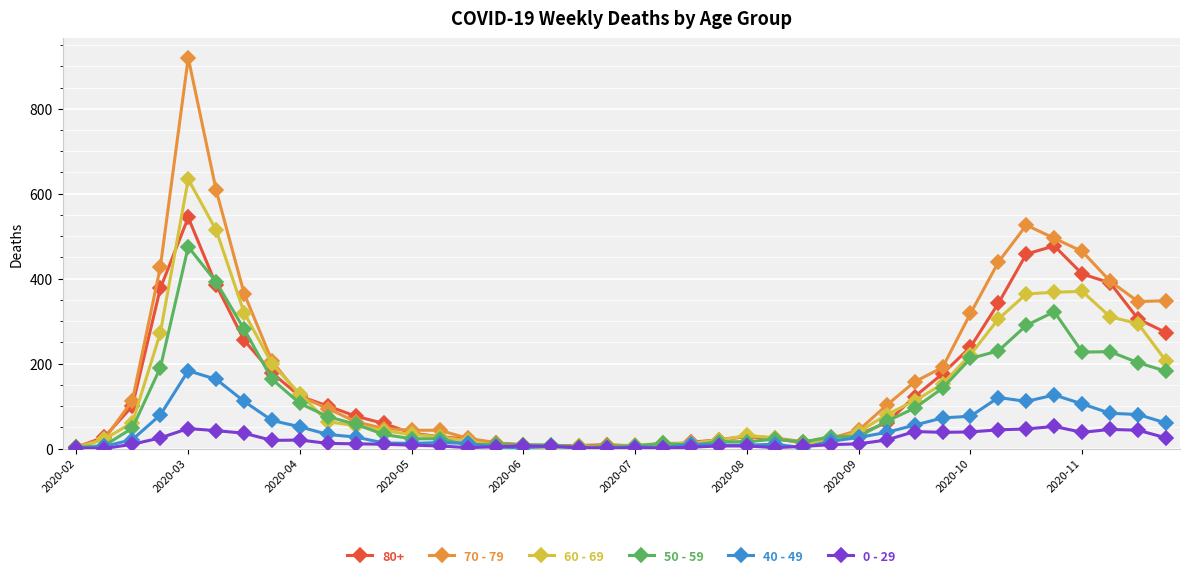

What is the greatest value displayed?

920